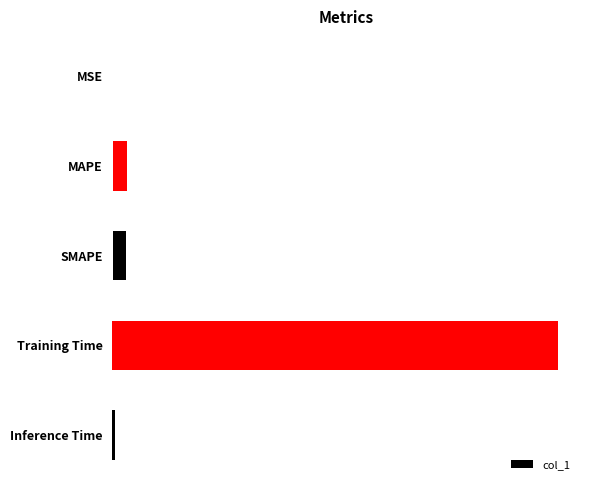

The value at Inference Time is 0.0. True or false?

True